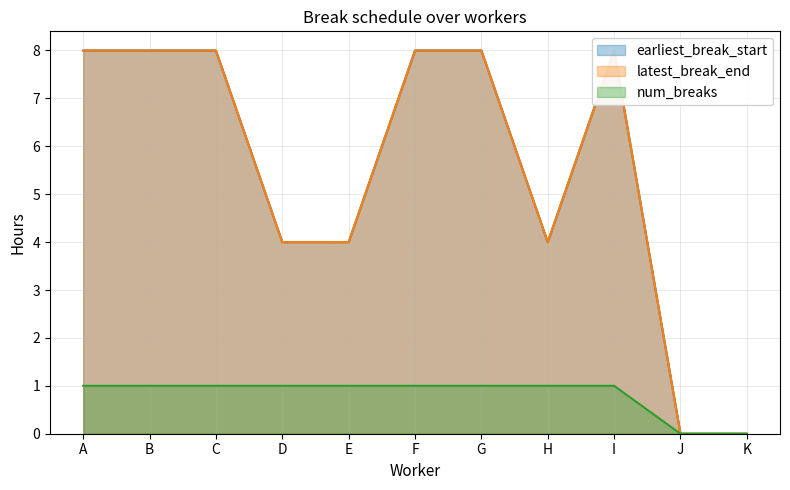

What is the greatest value displayed?

8